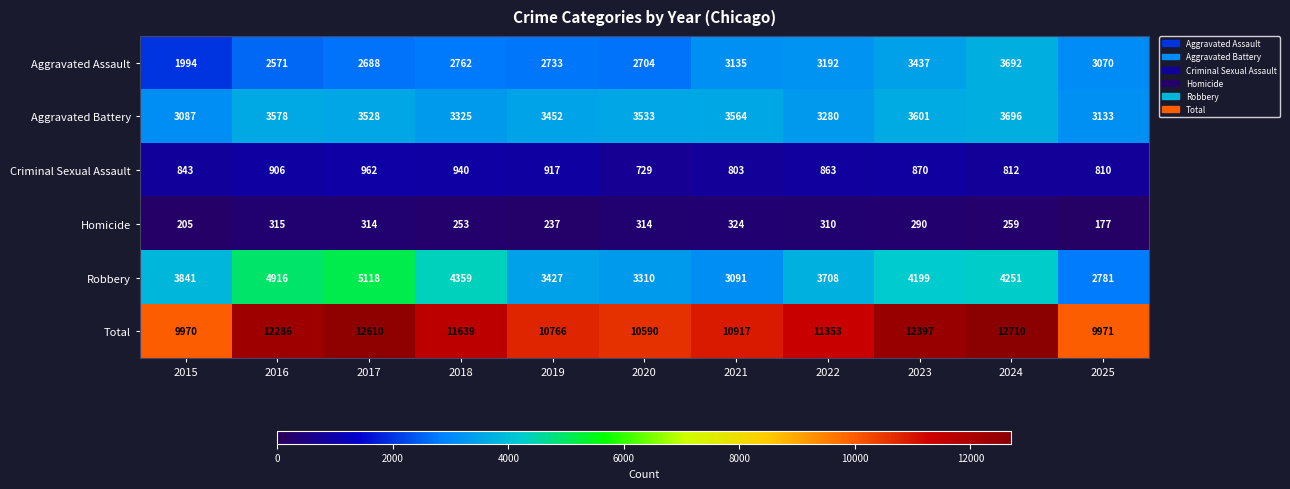

What is the minimum value shown in the chart?

177